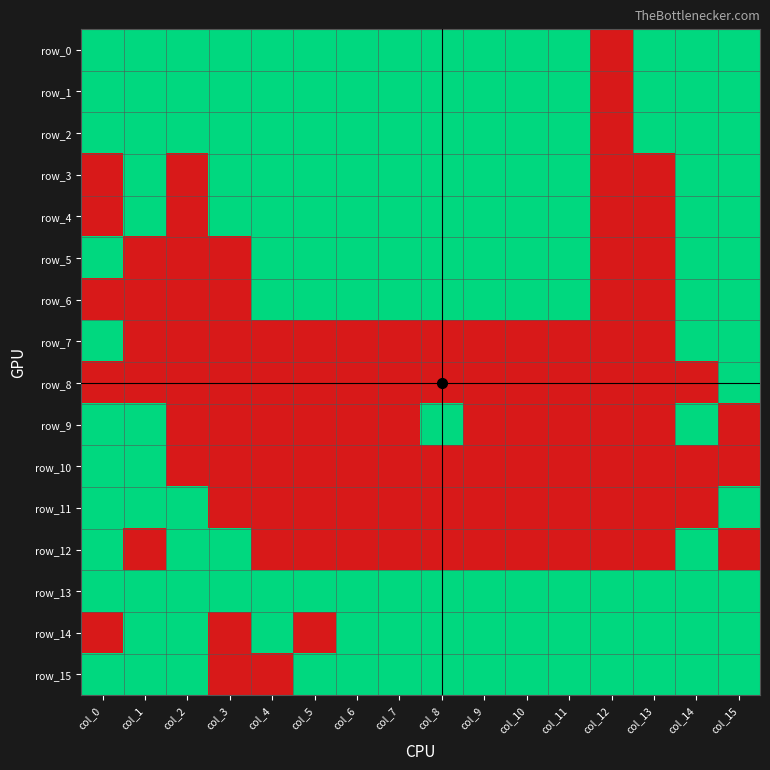

What is the sum of all row_13 values?

16